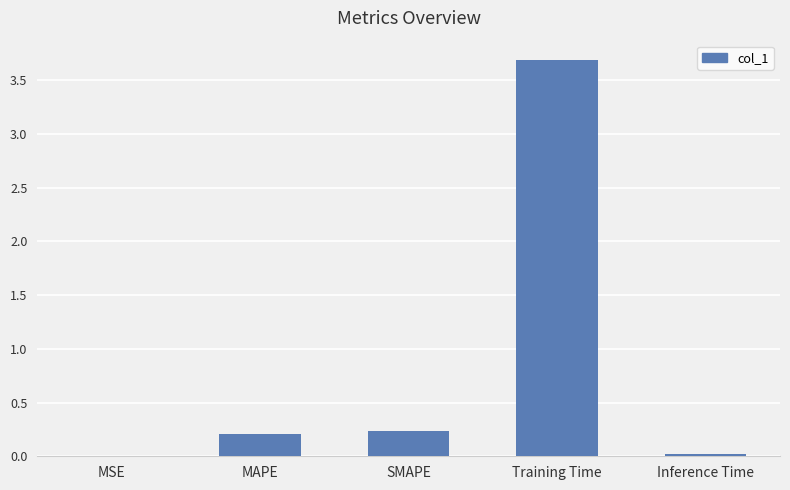

Which label corresponds to the largest value in the chart?

Training Time